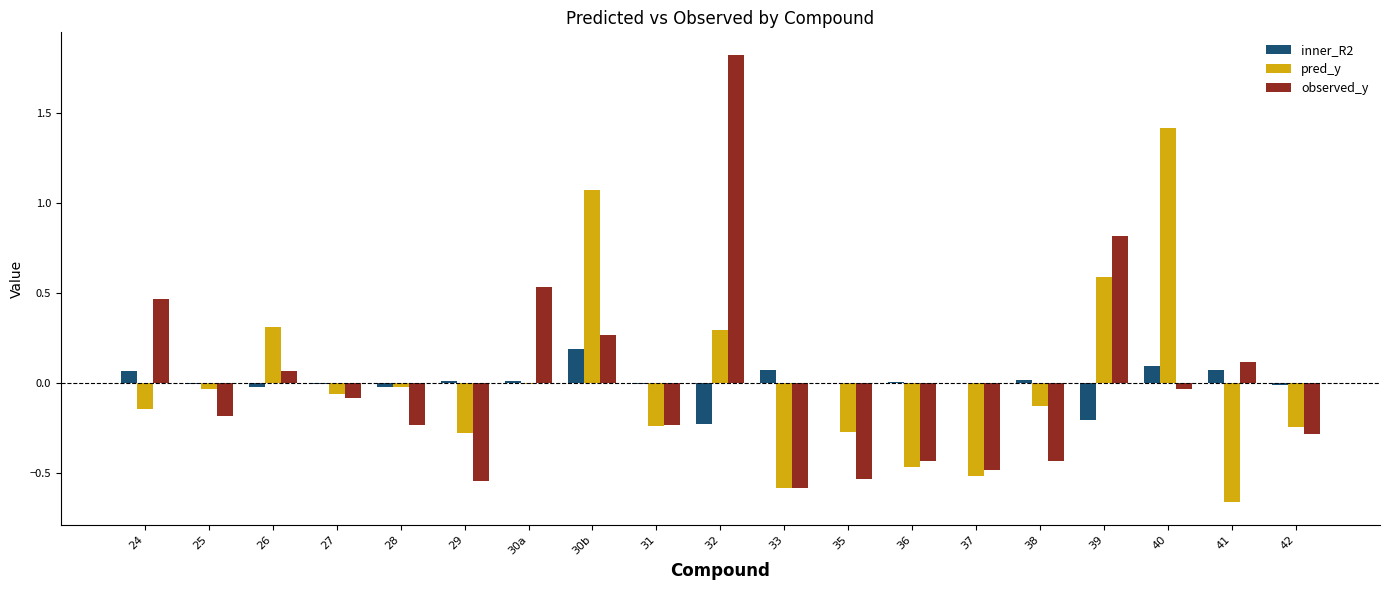

At which category is the sum across all series the highest?

32